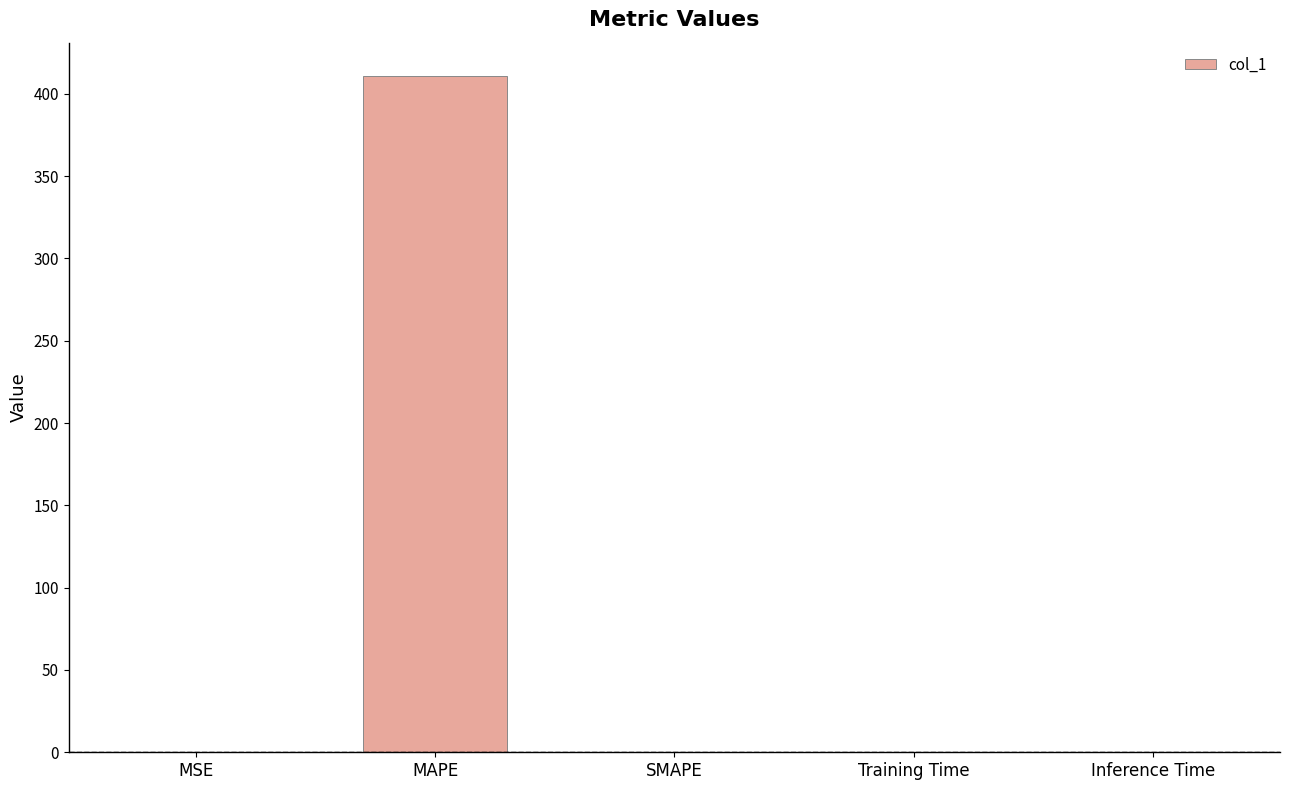

Which label corresponds to the largest value in the chart?

MAPE